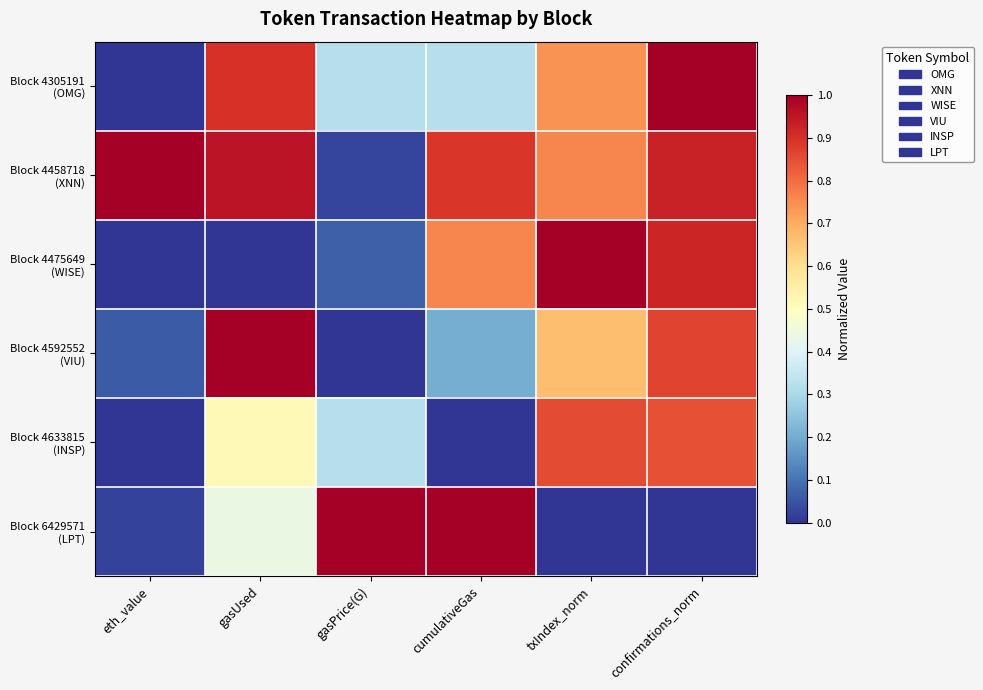

At which category is the sum across all series the highest?

confirmations_norm